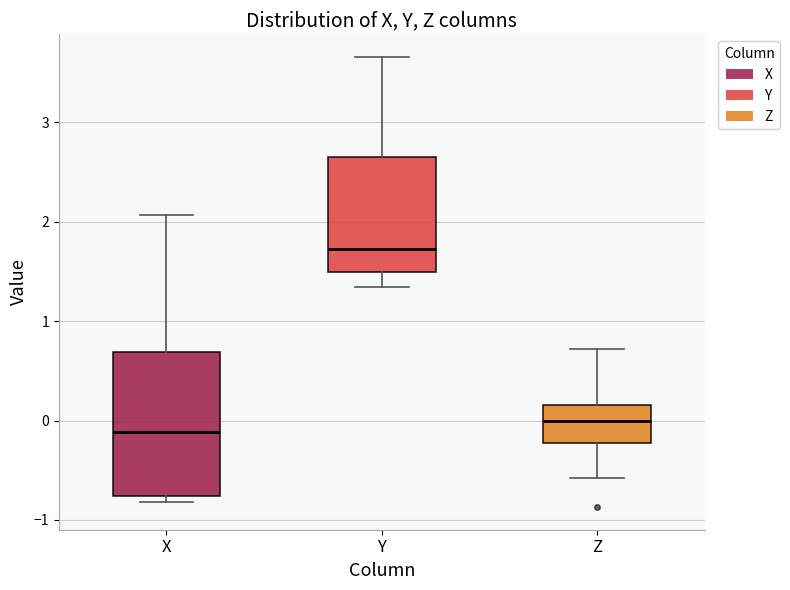

Reading left to right, read every box against the y-axis: the position of its median line, the range the box covers, and the ends of its whiskers. The values are not printed on the chart, so give them approximately, as read against the axis.

X: median -0.1, box -0.8 to 0.7, whiskers -0.8 (just below the box's lower edge) to 2.1
Y: median 1.7, box 1.5 to 2.7, whiskers 1.3 to 3.7
Z: median 0.0, box -0.2 to 0.2, whiskers -0.6 to 0.7